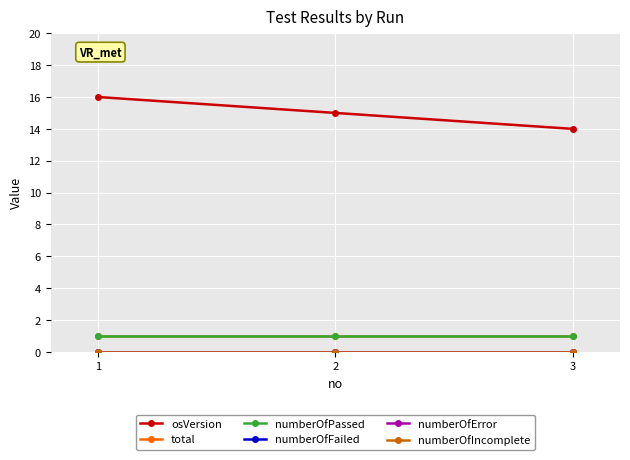

Is it true that osVersion equals 5 at 3?

False